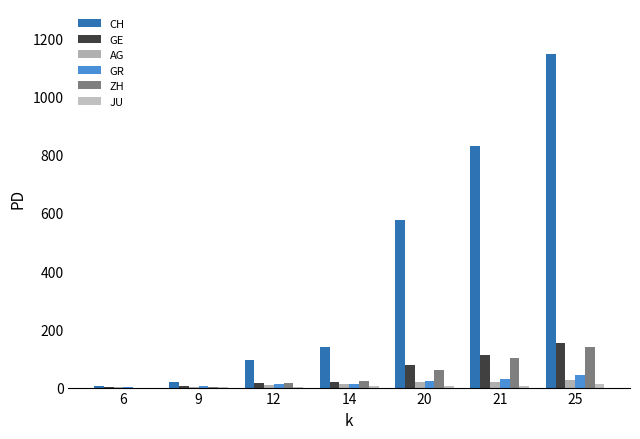

What is the difference between the maximum and second lowest values in the AG series?

26